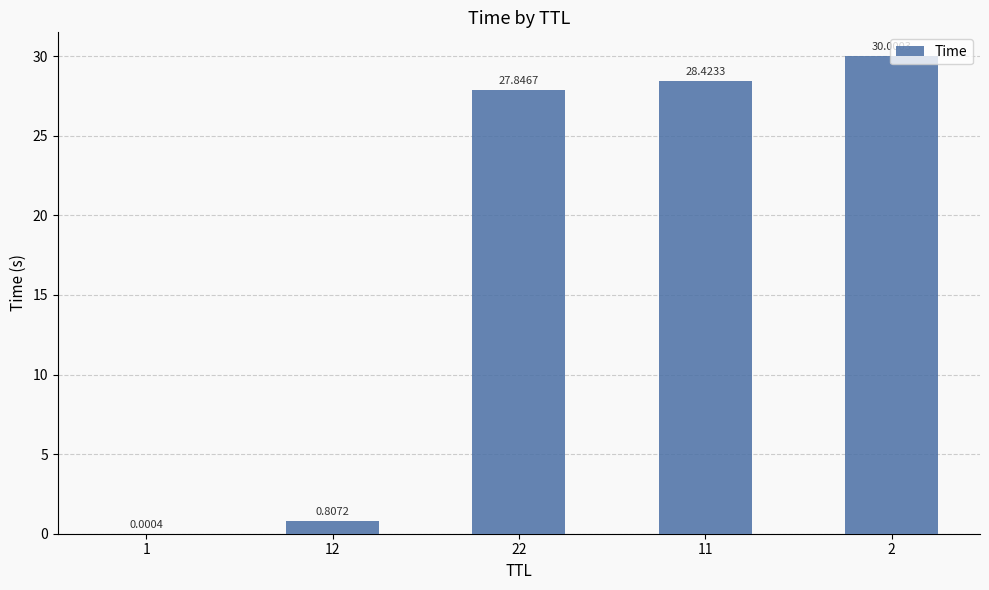

Approximately how many times larger is the value at 2 compared to 11?

1.1